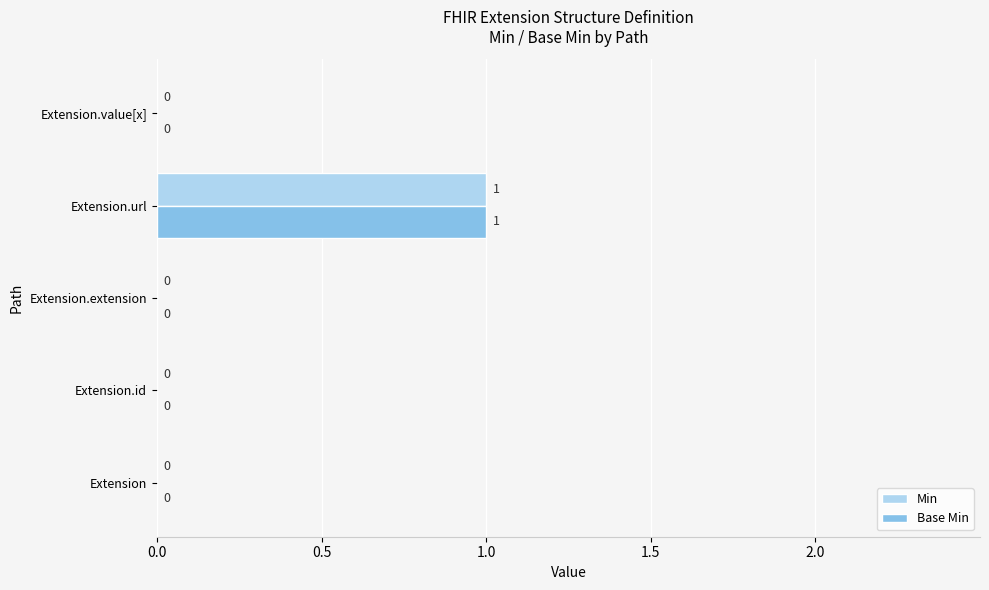

The value of Base Min at Extension.extension is 0. True or false?

True